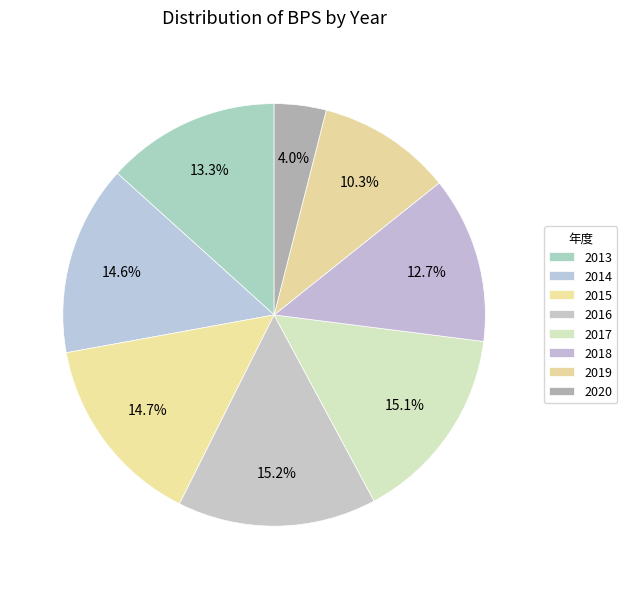

Count the number of slices in the pie.

8